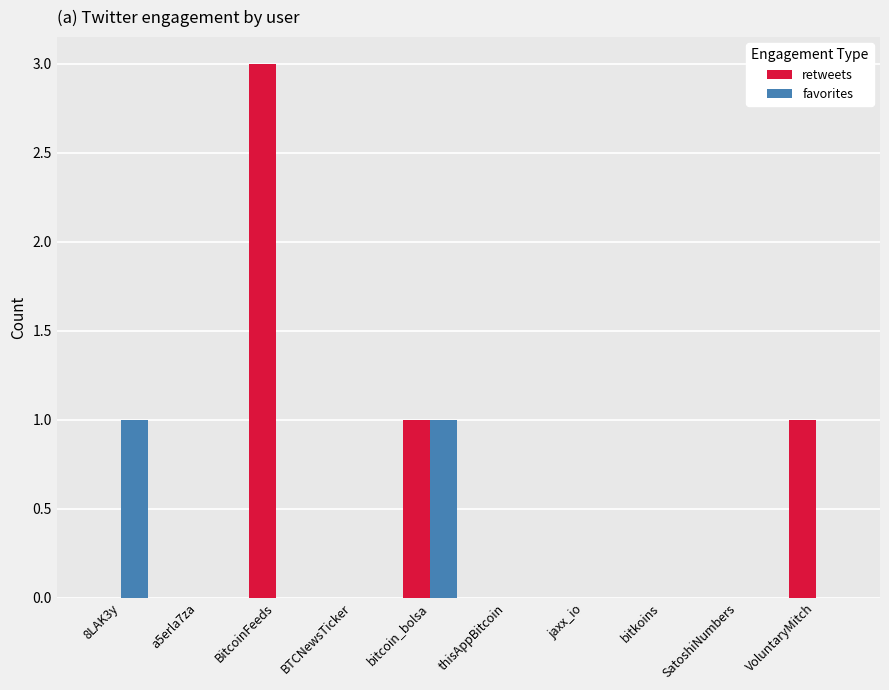

What are all the series names shown in the legend?

retweets, favorites